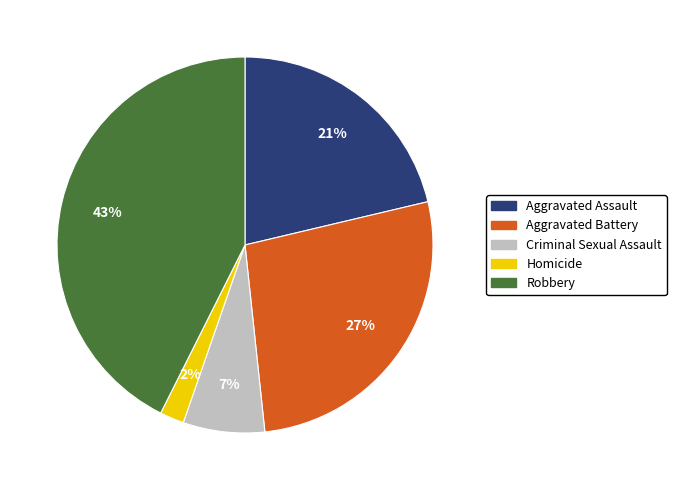

Which slice is the smallest?

Homicide